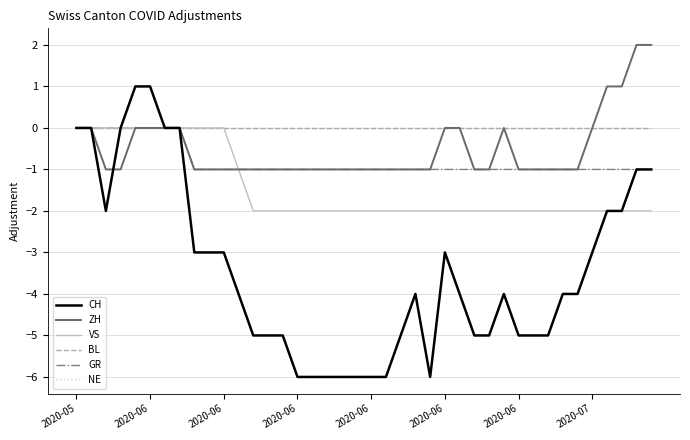

What is the sum of all GR values?

-32